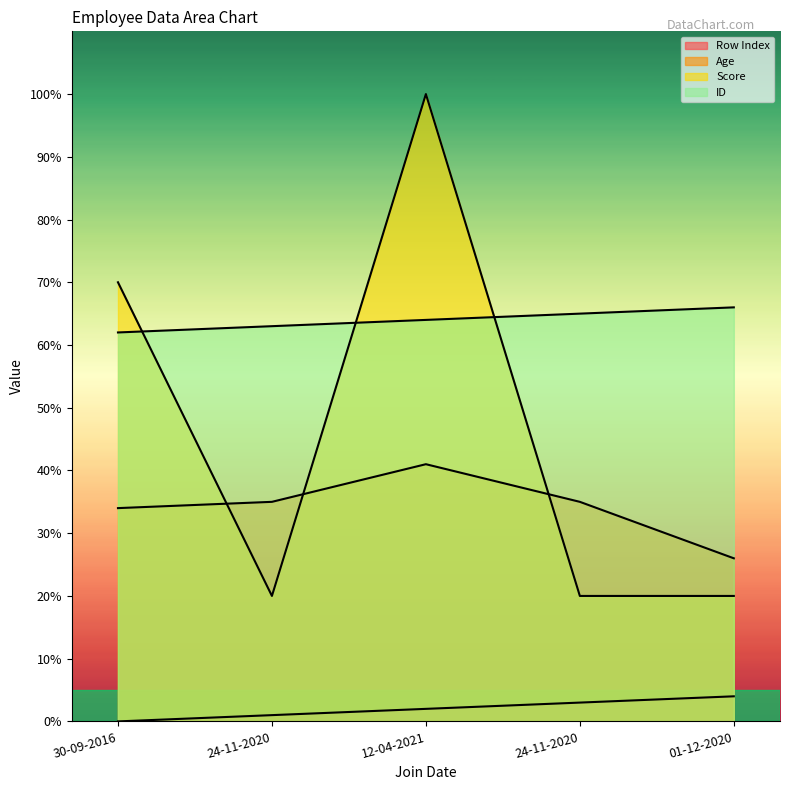

Does the chart display data point markers on the line(s)?

No